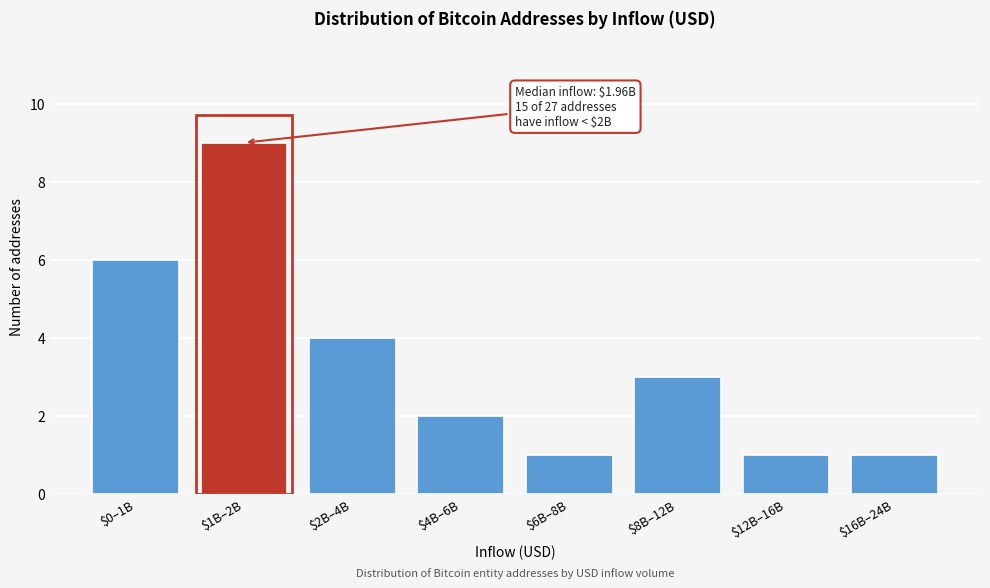

Reading right to left, transcribe all the data shown in this chart.

1	1	3	1	2	4	9	6